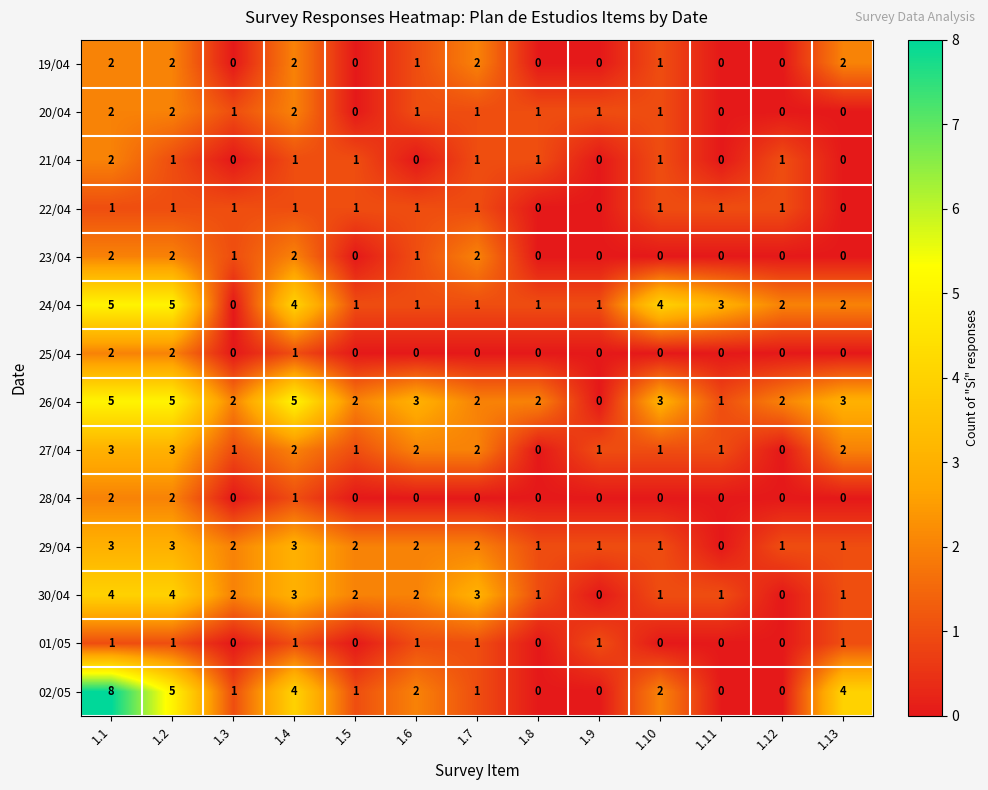

Count the 21/04 values in the range 0 to 1.

12